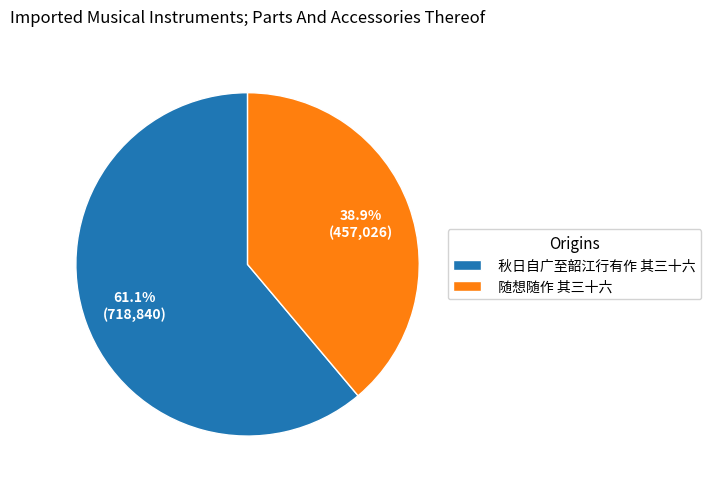

Which has a higher value, 秋日自广至韶江行有作 其三十六 or 随想随作 其三十六?

秋日自广至韶江行有作 其三十六